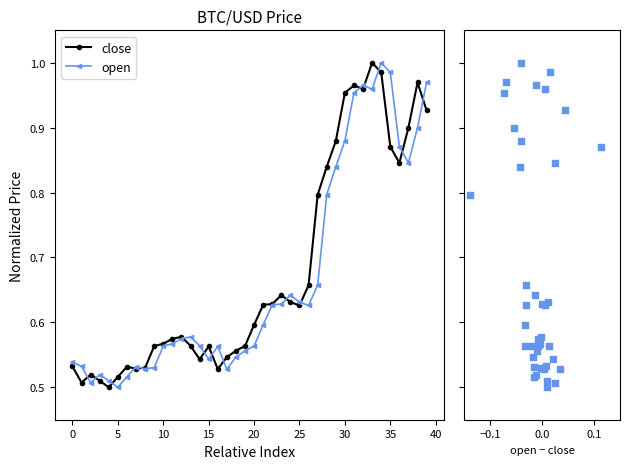

Is the value of close at 20 greater than the value of open at 11?

No